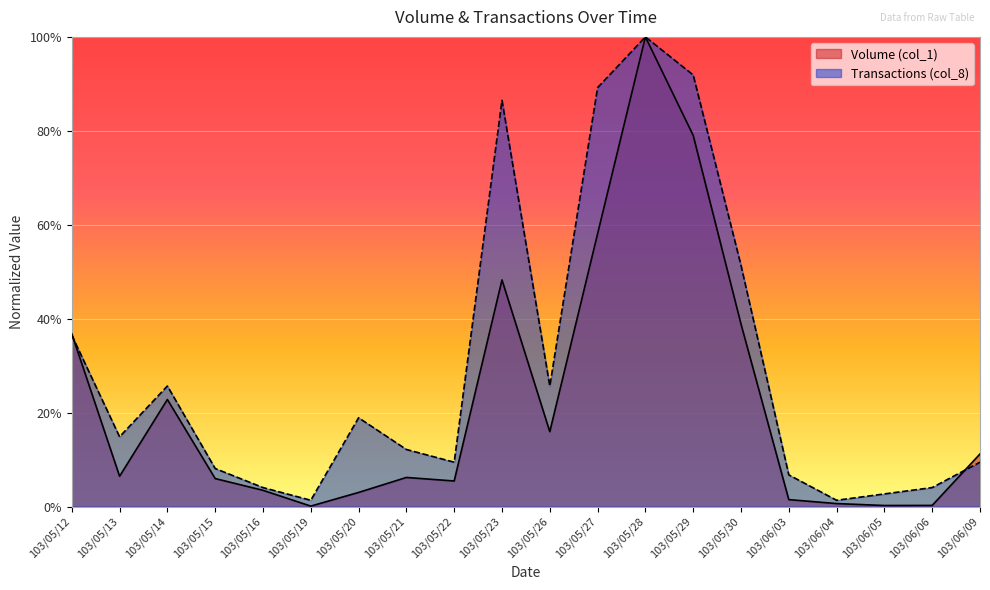

Which has a higher value, 103/05/19 or 103/05/28?

103/05/28